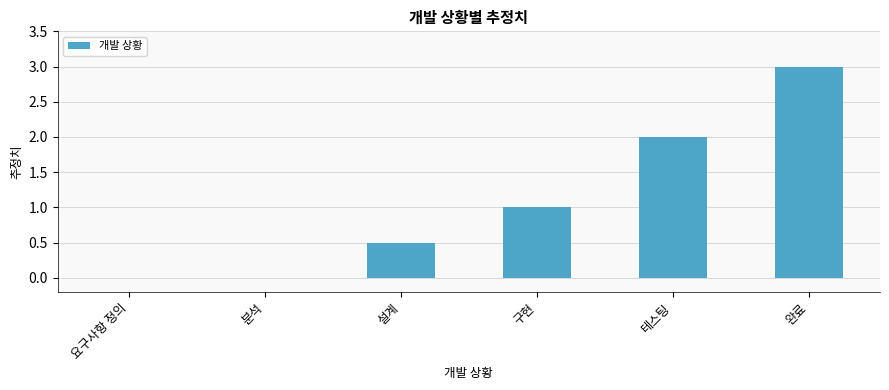

What is the sum of the values at 테스팅 and 설계?

2.5